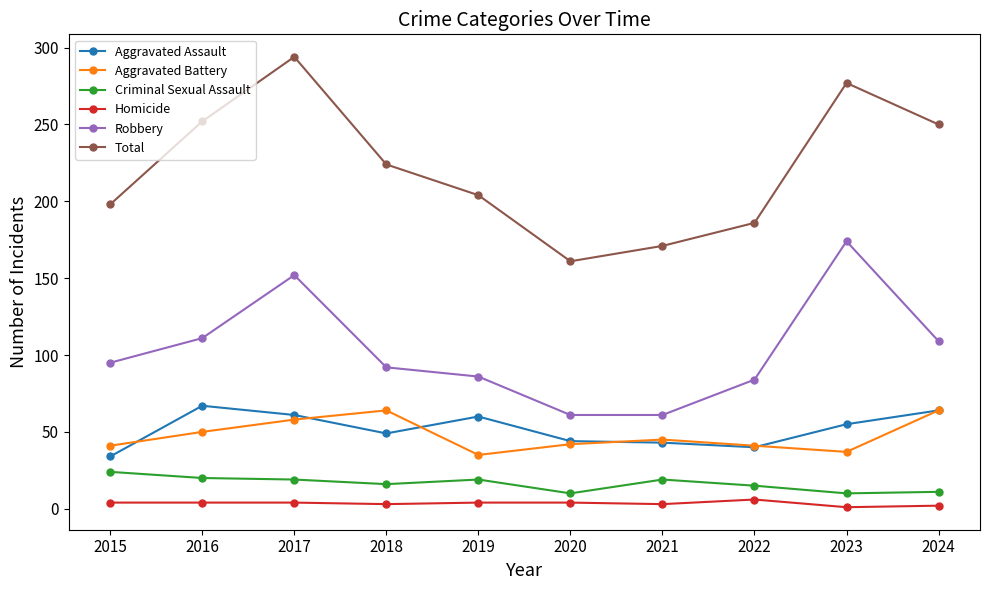

What is the maximum value shown in the chart?

294